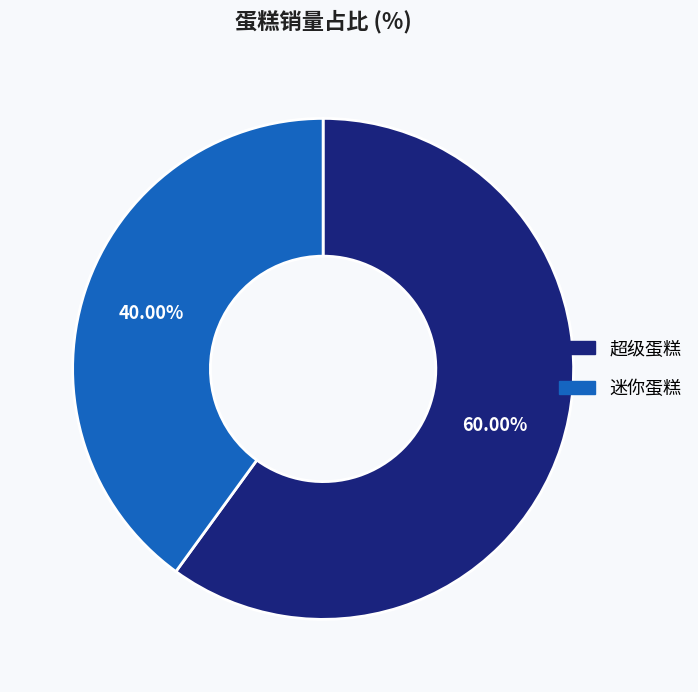

Which category accounts for the majority?

超级蛋糕